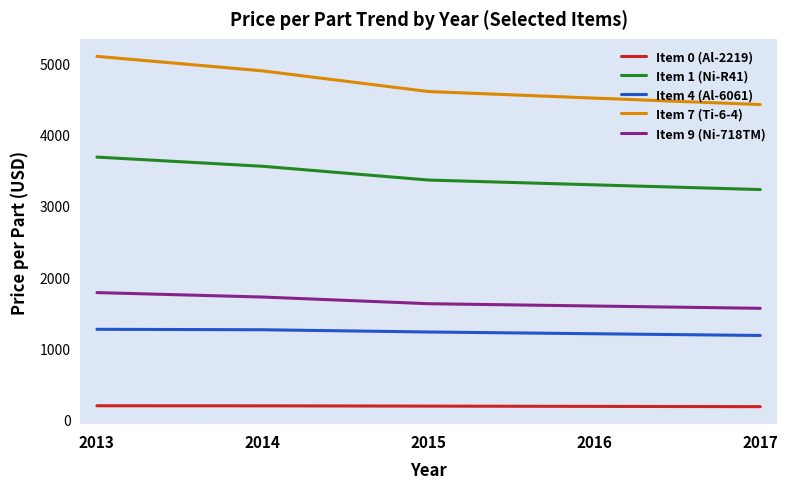

True or false: Item 0 (Al-2219) and Item 9 (Ni-718TM) cross at least once.

False